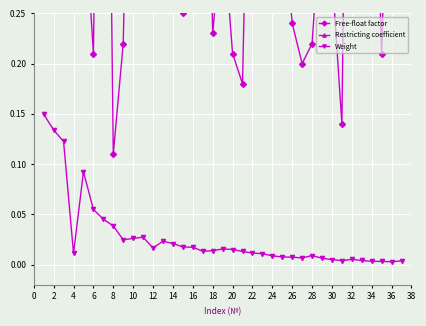

True or false: Weight has more than 0 interior local peaks.

True